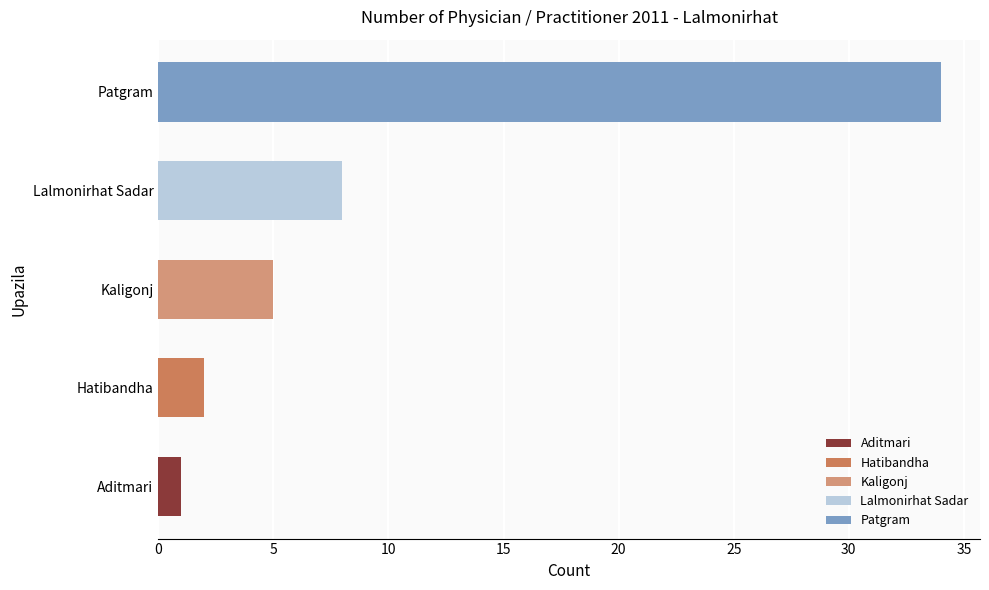

Rank the categories by value from lowest to highest.

Aditmari, Hatibandha, Kaligonj, Lalmonirhat Sadar, Patgram